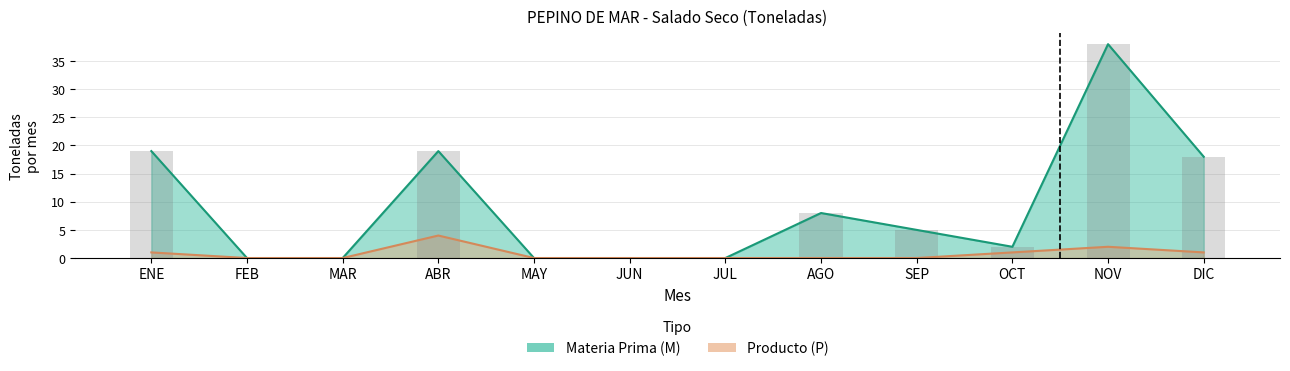

How many values in the Producto (P) series exceed 0?

5